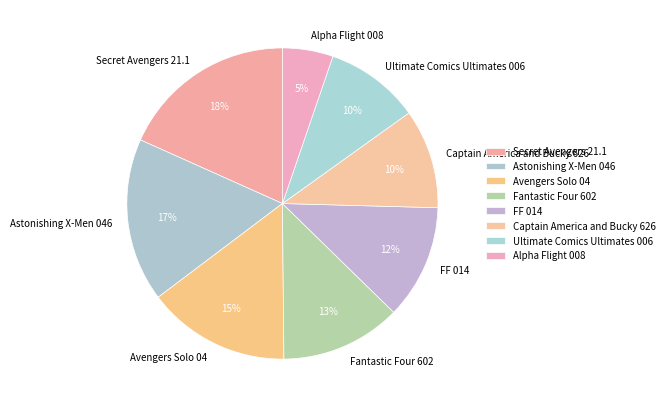

Is the sum of Secret Avengers 21.1 and Captain America and Bucky 626 greater than half?

No